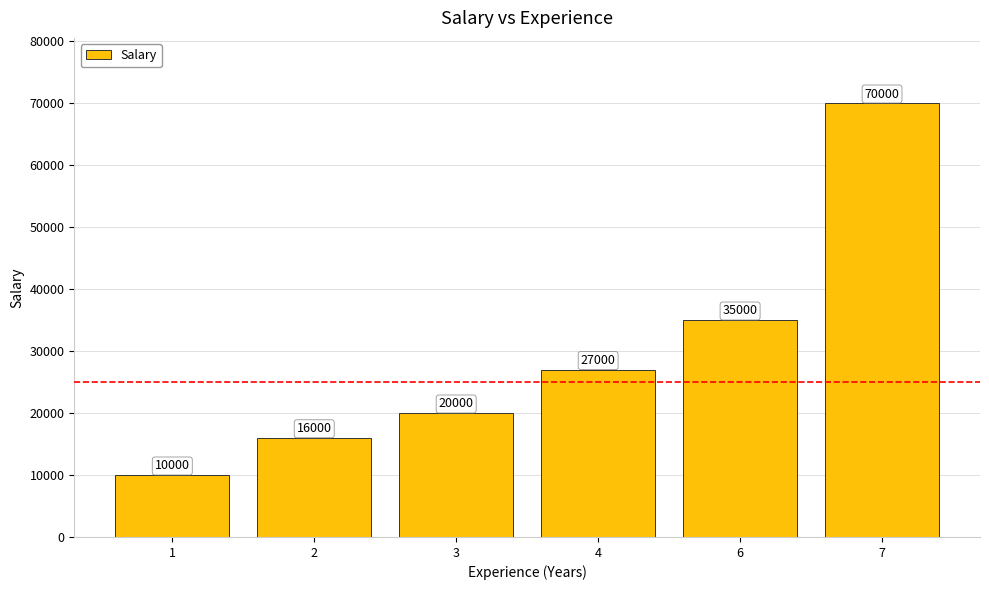

Reading right to left, transcribe all the data shown in this chart.

70000	35000	27000	20000	16000	10000